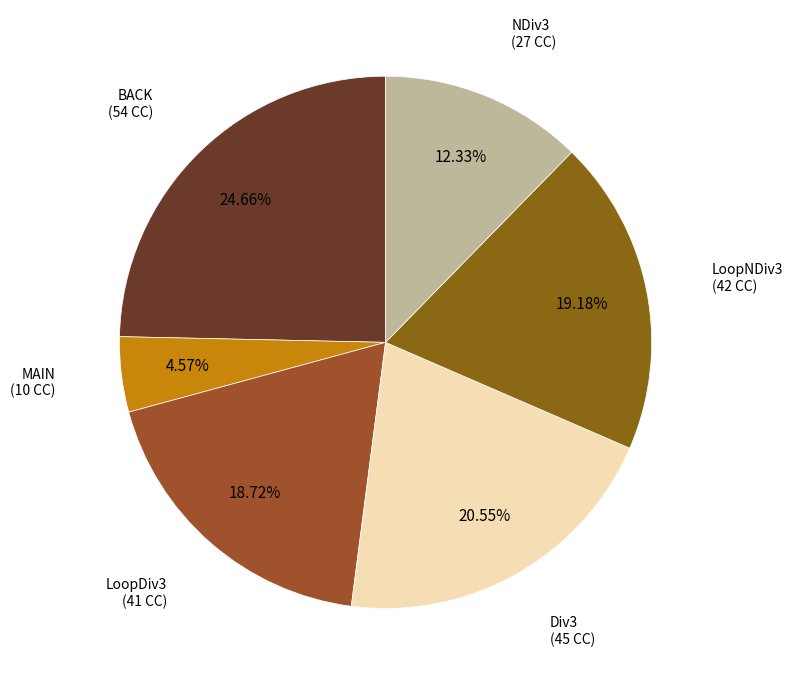

What is the ratio of the value at BACK to the value at NDiv3?

2.0